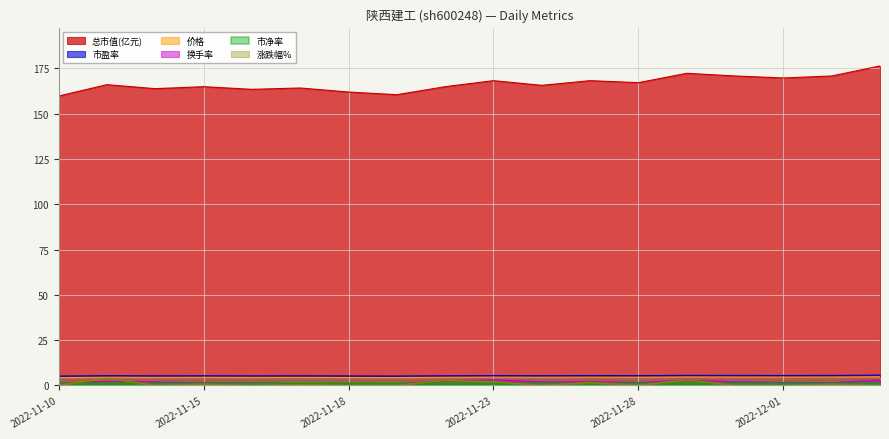

True or false: 总市值(亿元) and 价格 cross at least once.

False